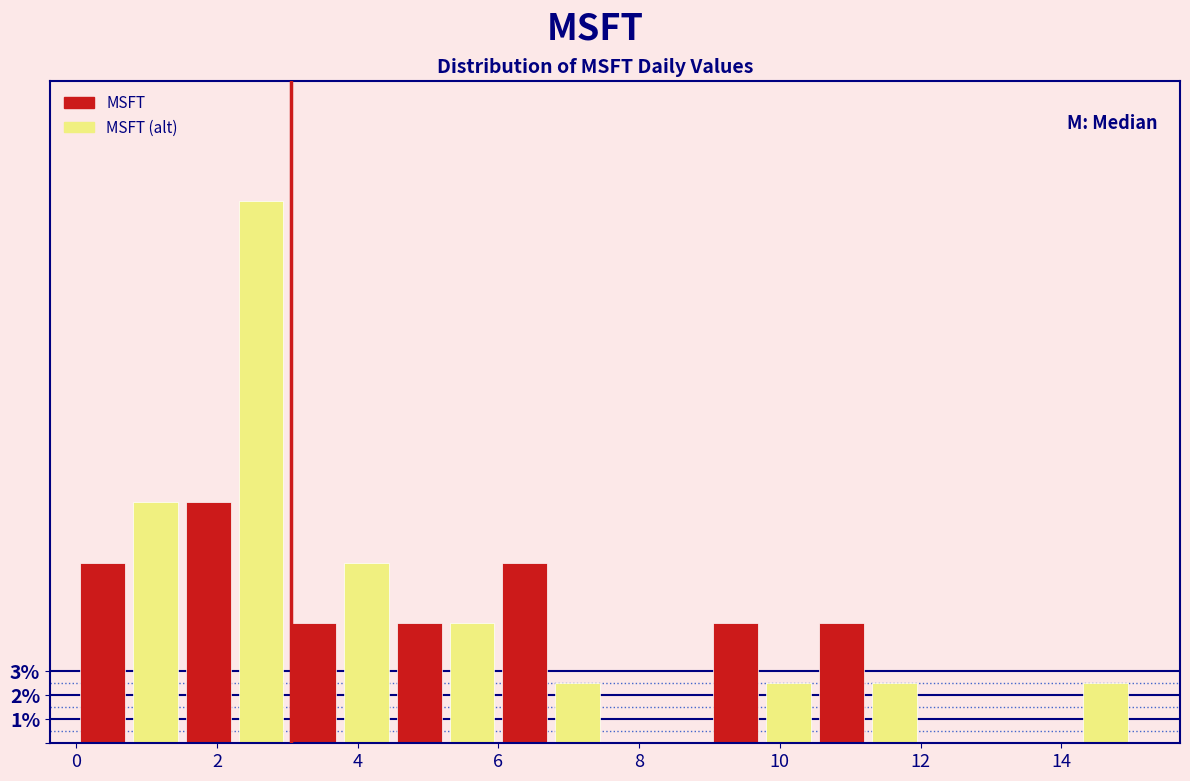

Read against the x-axis, roughly where is the centre of the tallest bar?

2.6